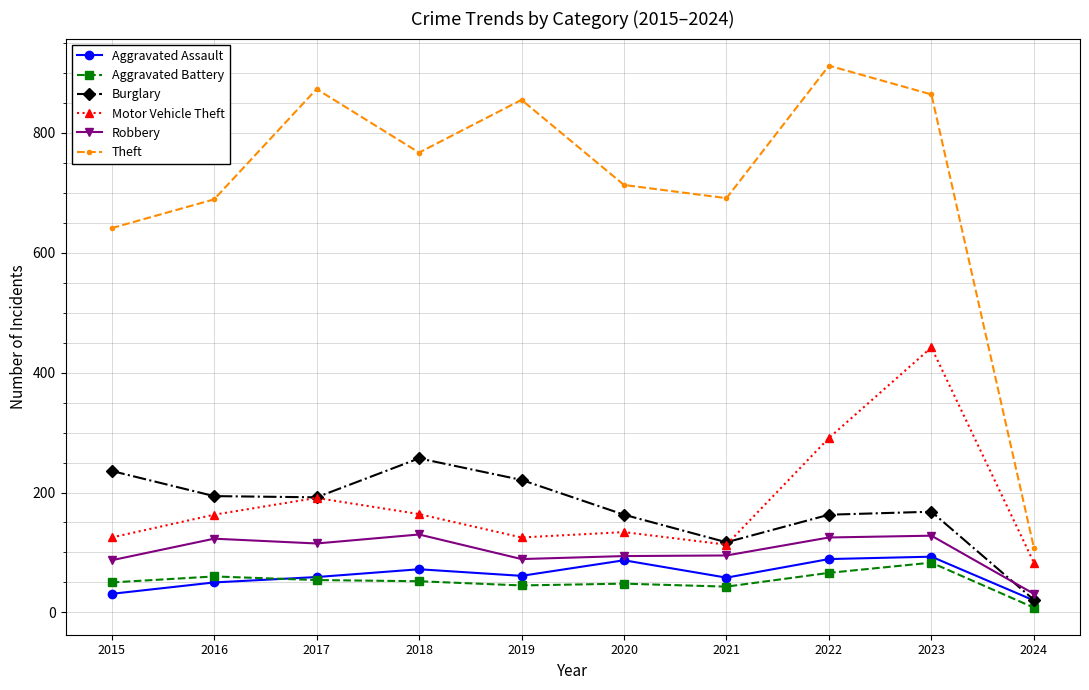

Rank the series at 2015 from highest to lowest value.

Theft, Burglary, Motor Vehicle Theft, Robbery, Aggravated Battery, Aggravated Assault